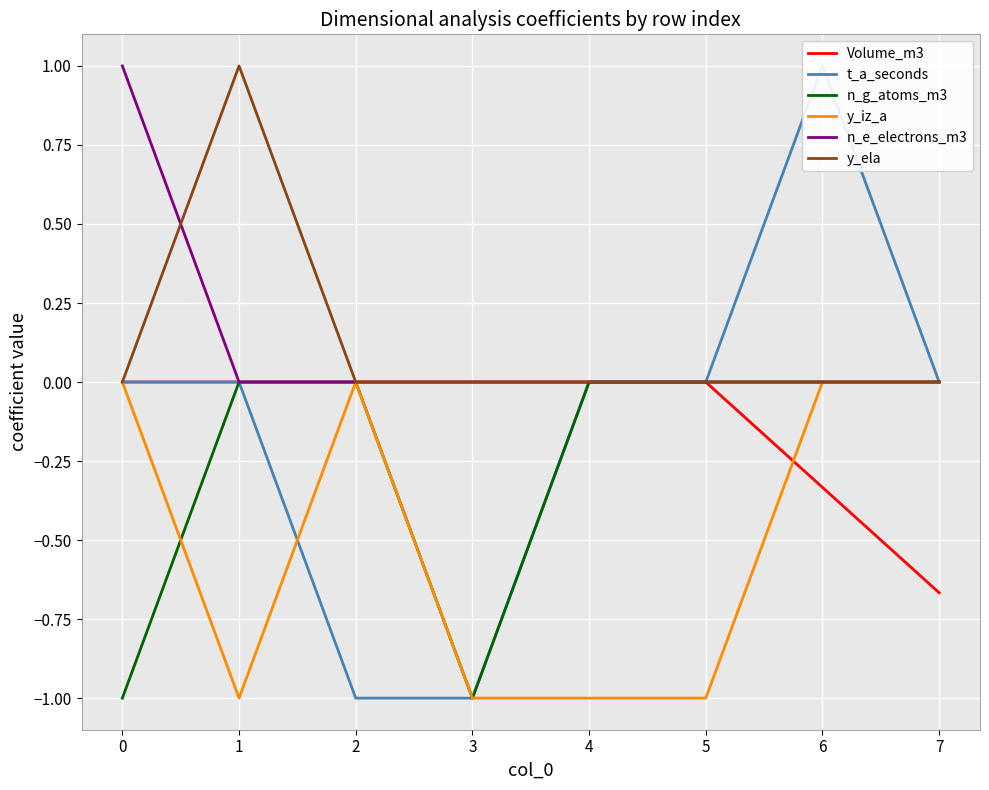

Is the value of Volume_m3 at 6 greater than the value of n_g_atoms_m3 at 6?

No